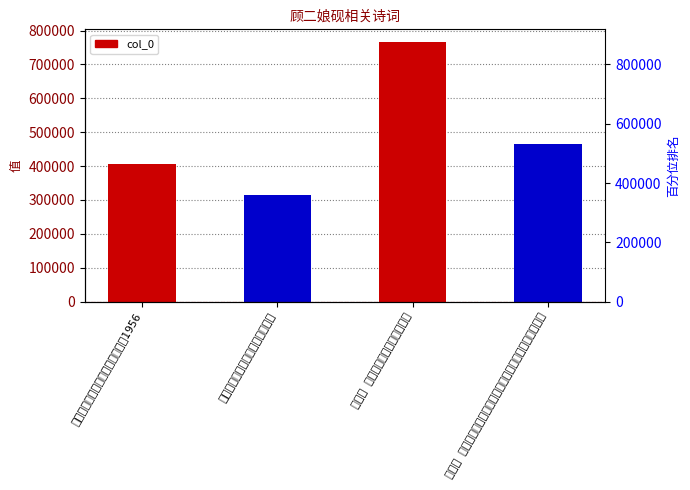

At which label is the value closest to 540678?

金缕曲 周默庵夫人得顾二娘砚于农家，默庵寄示拓本，命赋。